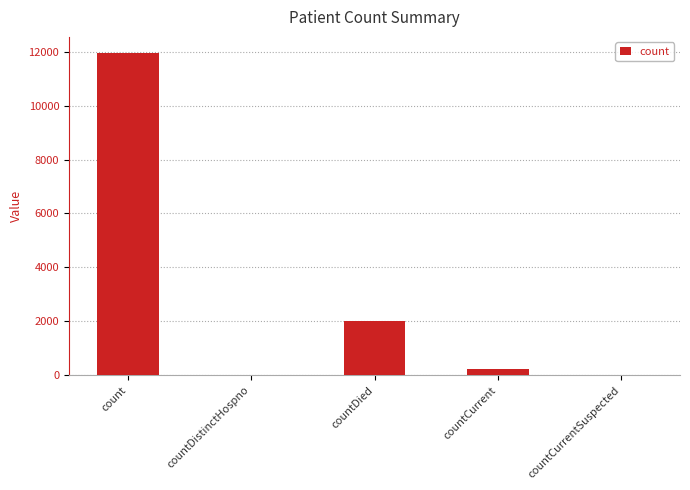

Reading left to right, list all the values displayed in this chart.

count=11948	countDistinctHospno=0	countDied=2032	countCurrent=227	countCurrentSuspected=0